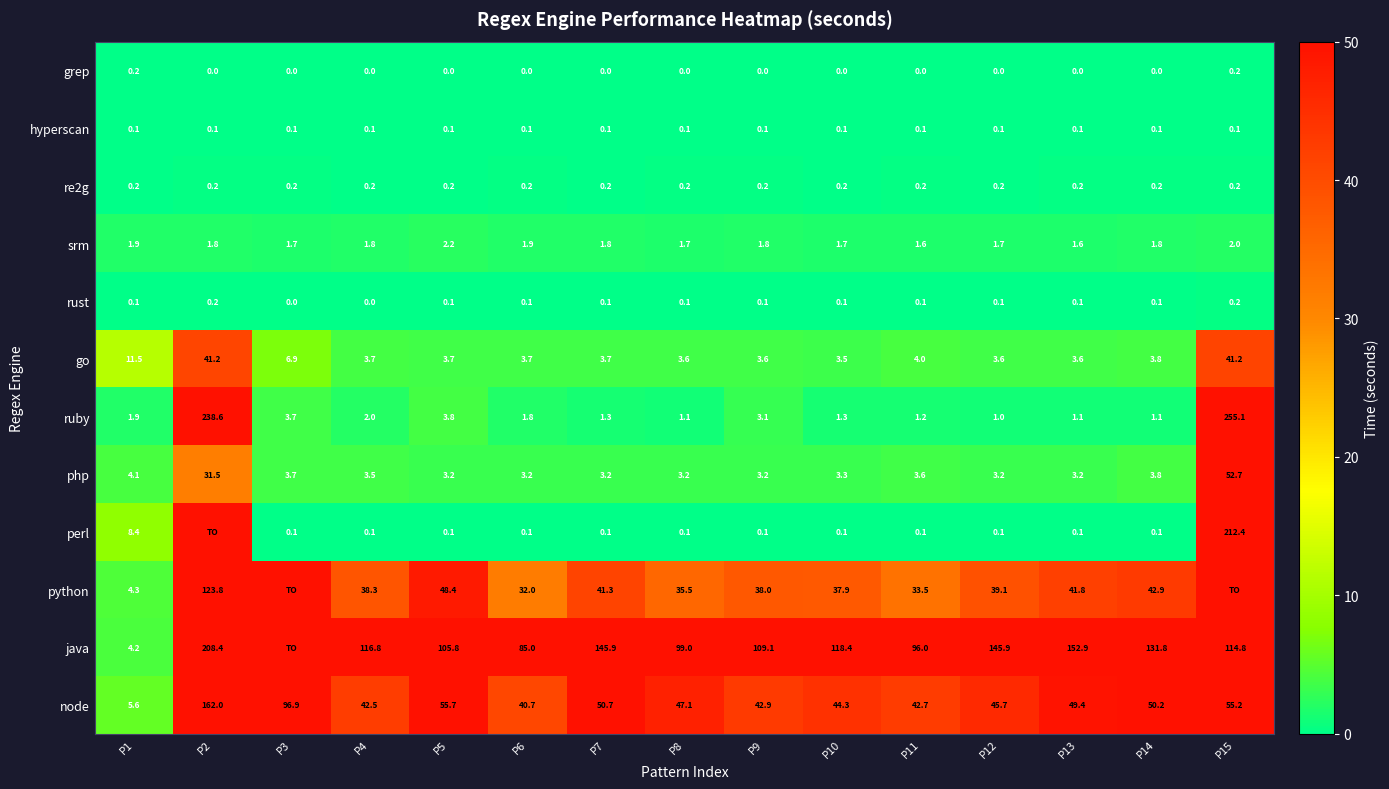

What is the total value across all series at P5?

223.3